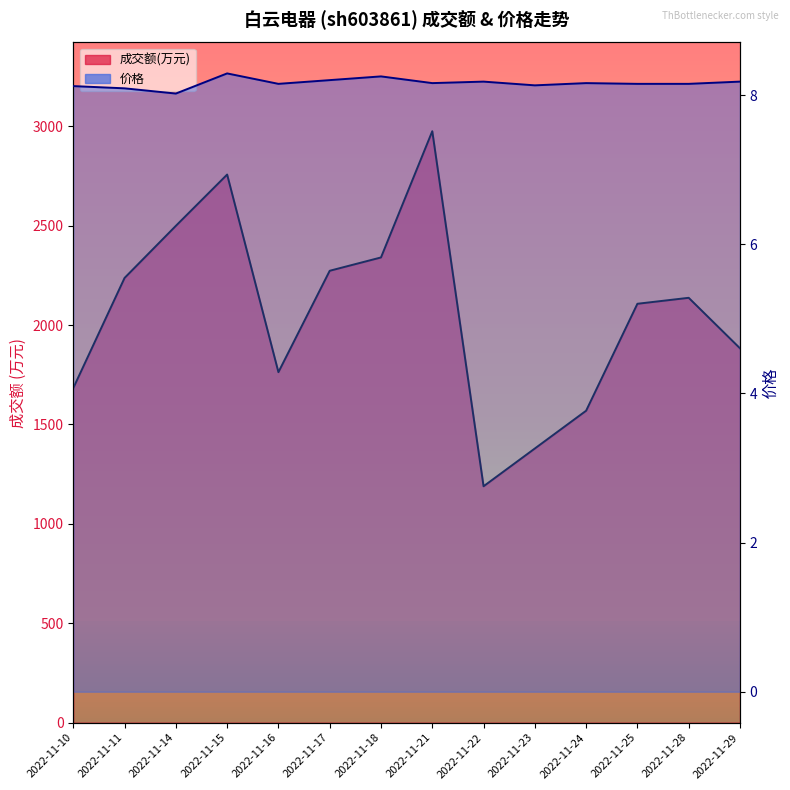

Reading left to right, transcribe all the data shown in this chart.

成交额(万元): 1683.0	2237.0	2499.0	2757.0	1763.0	2273.0	2340.0	2975.0	1189.0	1379.0	1569.0	2107.0	2137.0	1883.0
价格: 8.1	8.1	8.0	8.3	8.2	8.2	8.2	8.2	8.2	8.1	8.2	8.2	8.2	8.2